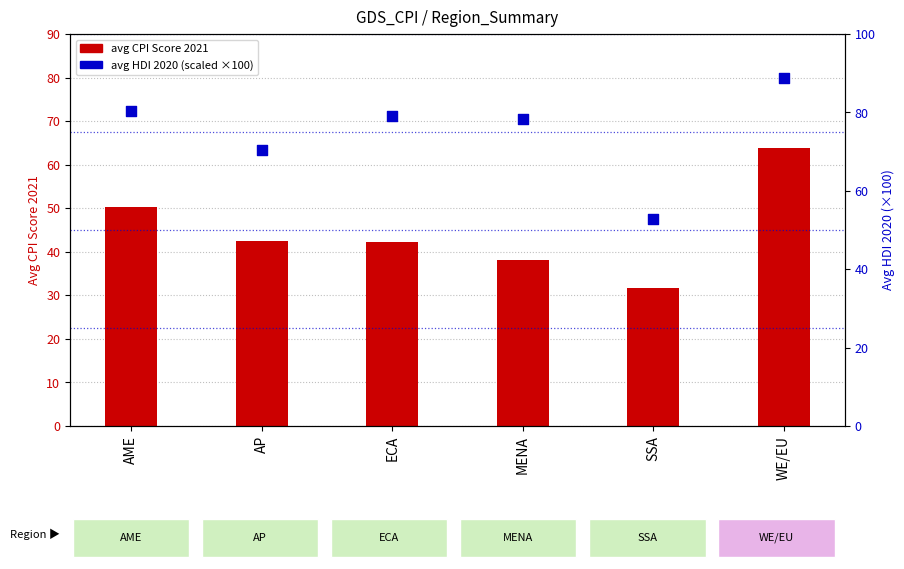

At how many categories does at least one series exceed 70?

5